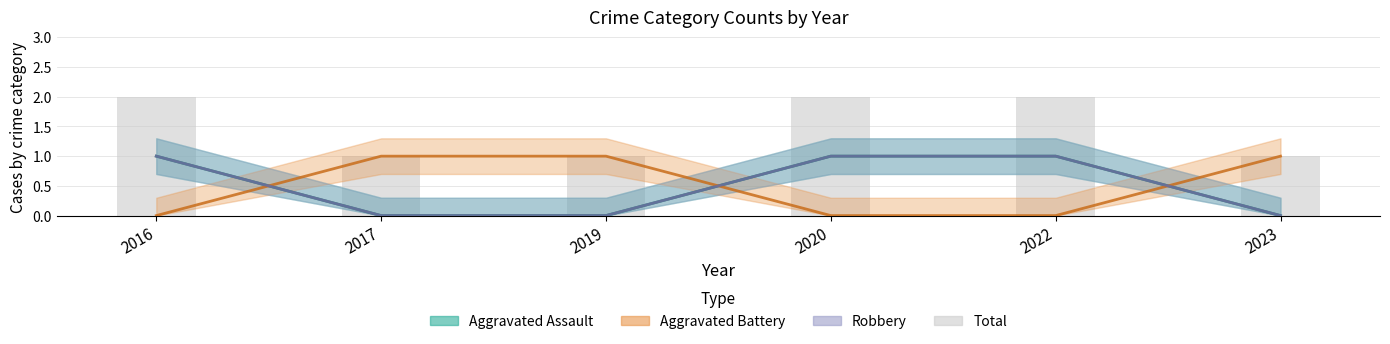

What is the difference between the highest and lowest values at 2019?

1